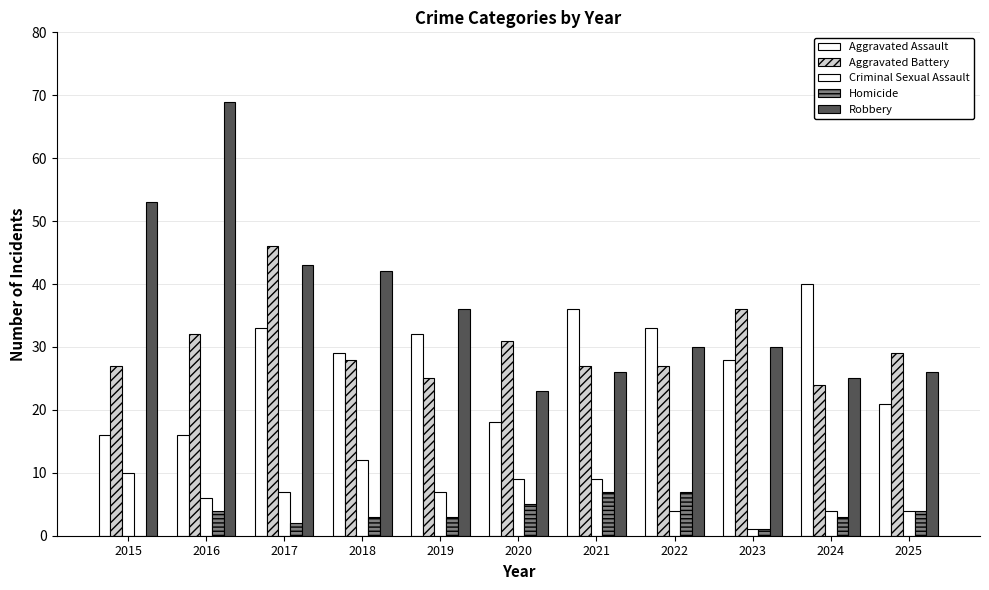

What value does the Homicide series have at 2019?

3